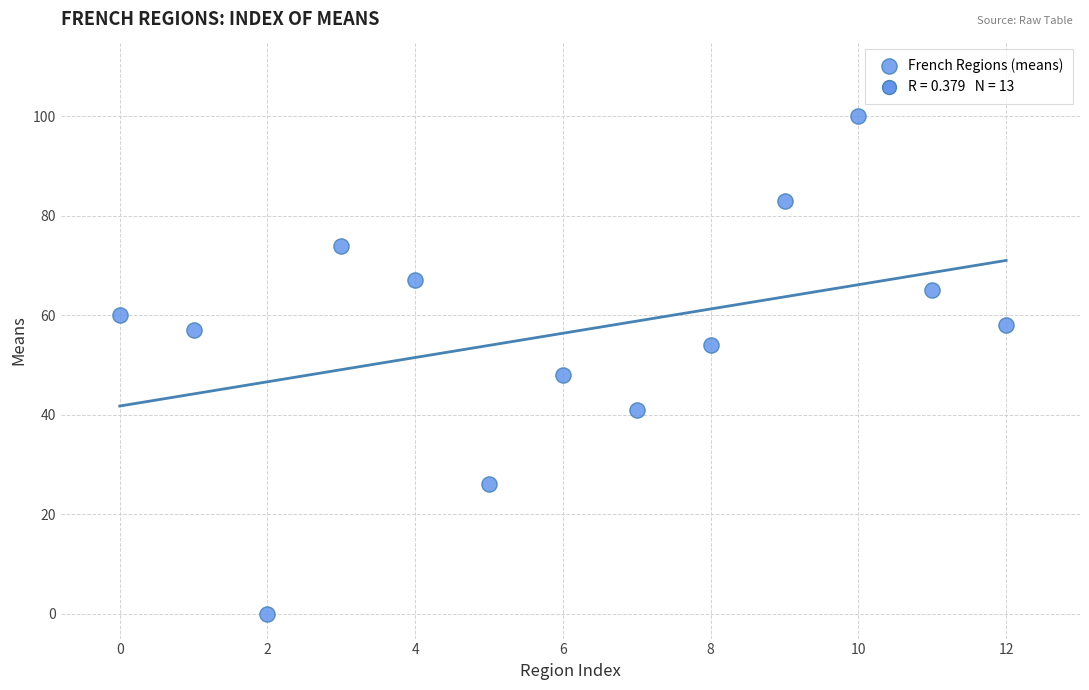

What Y value in the scatter plot is closest to 50?

48